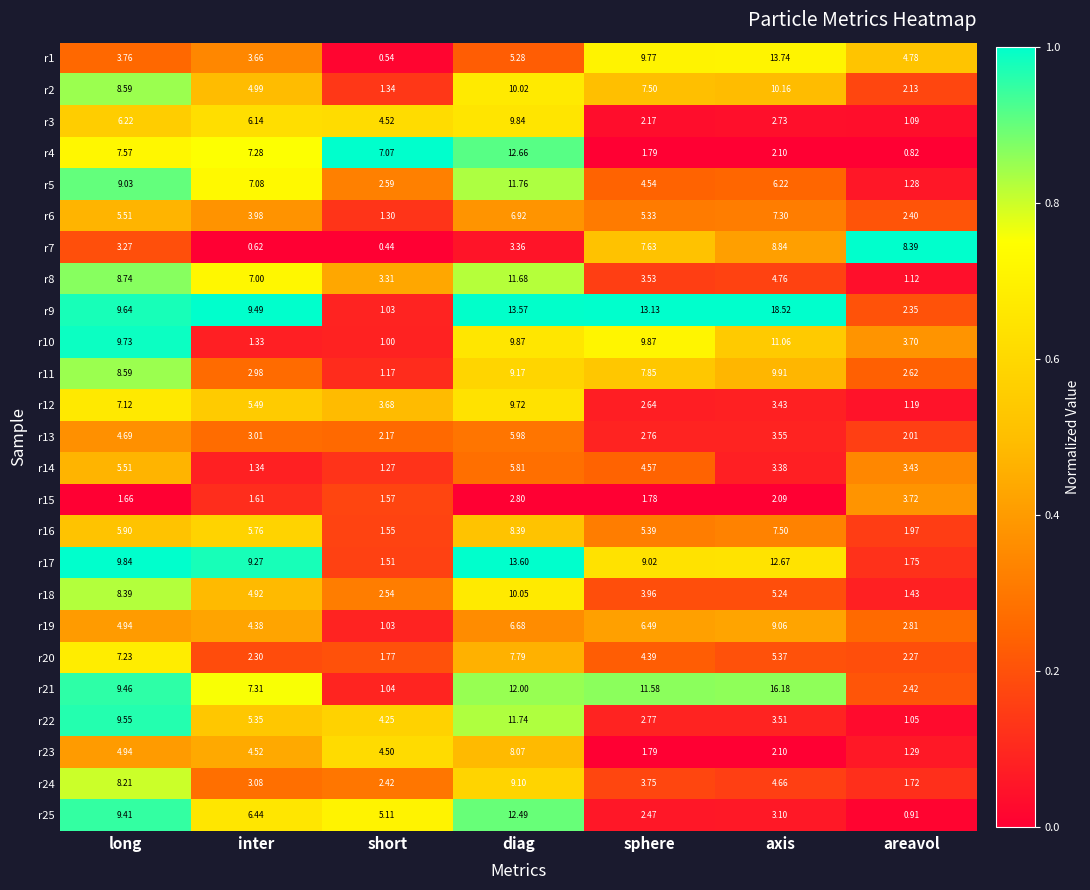

At areavol, list the series in order from largest to smallest.

r7, r1, r15, r10, r14, r19, r11, r21, r6, r9, r20, r2, r13, r16, r17, r24, r18, r23, r5, r12, r8, r3, r22, r25, r4